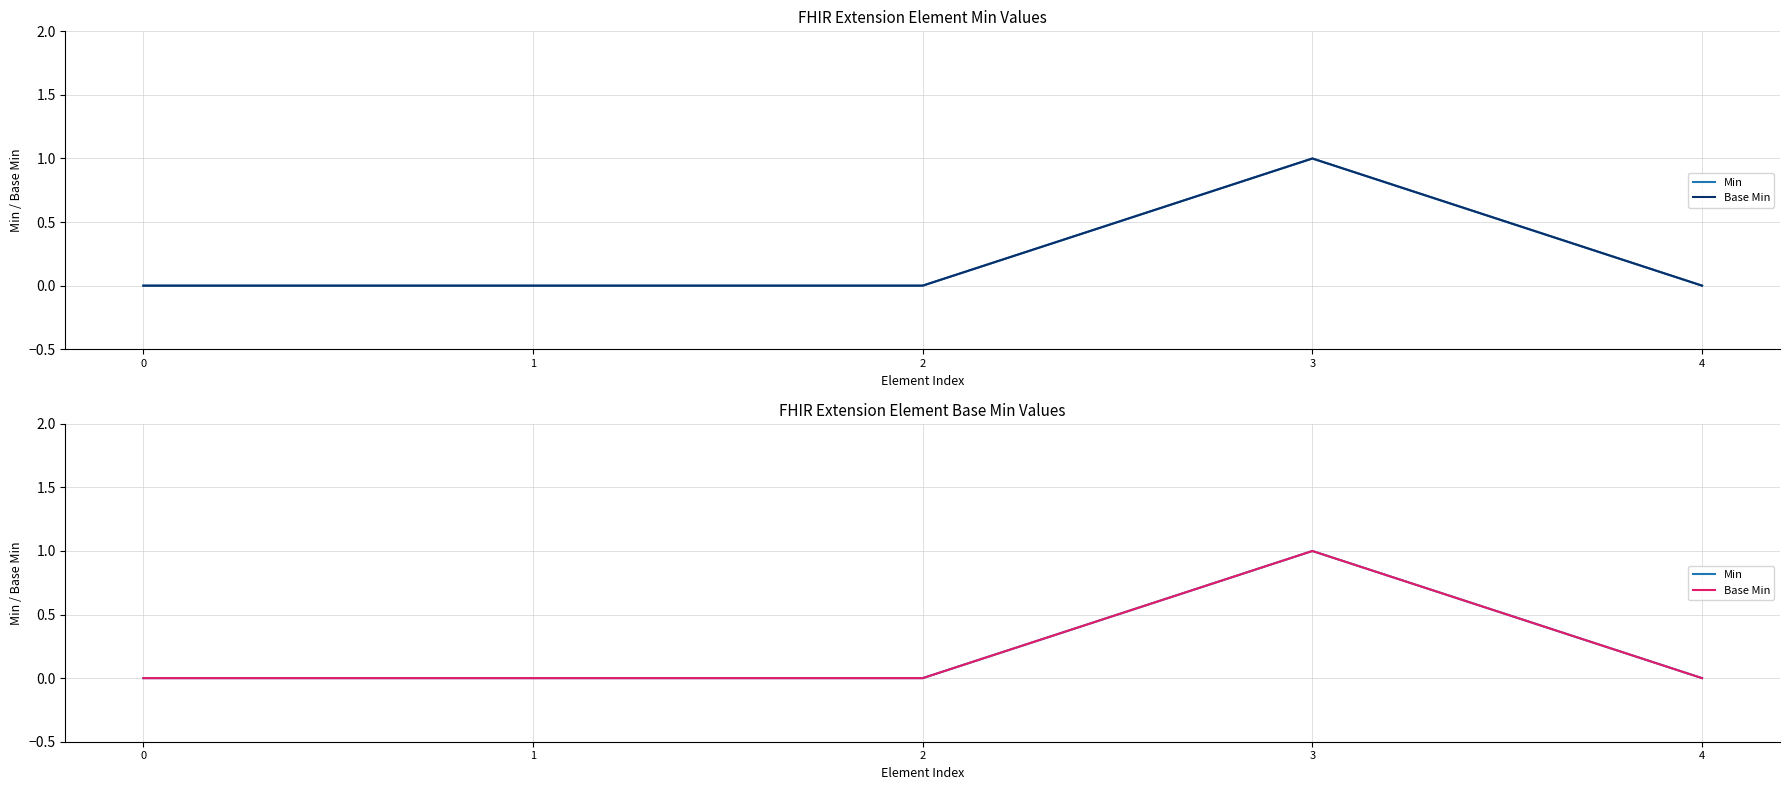

At which category is the sum across all series the highest?

3